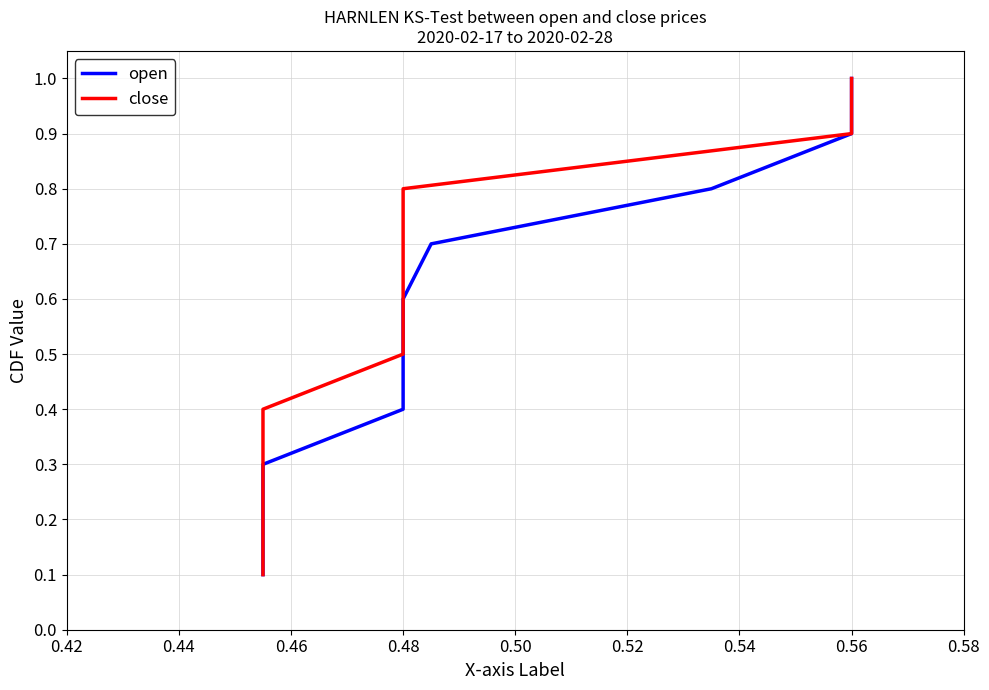

How many lines are shown in the chart?

2